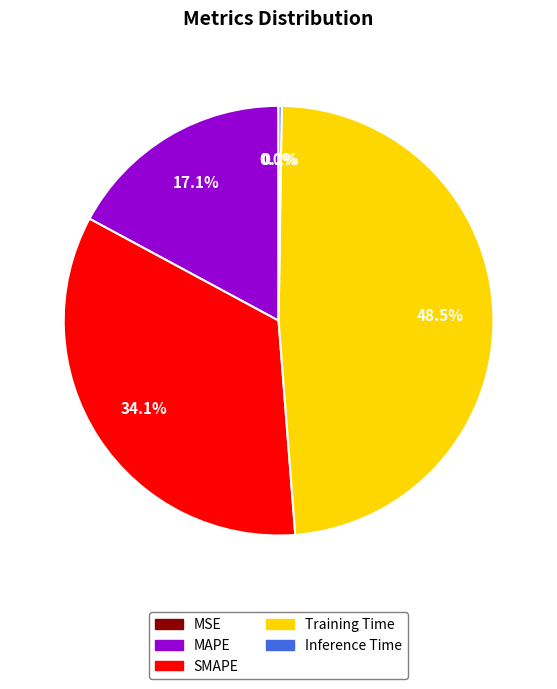

How much of the chart is everything except SMAPE?

65.9%